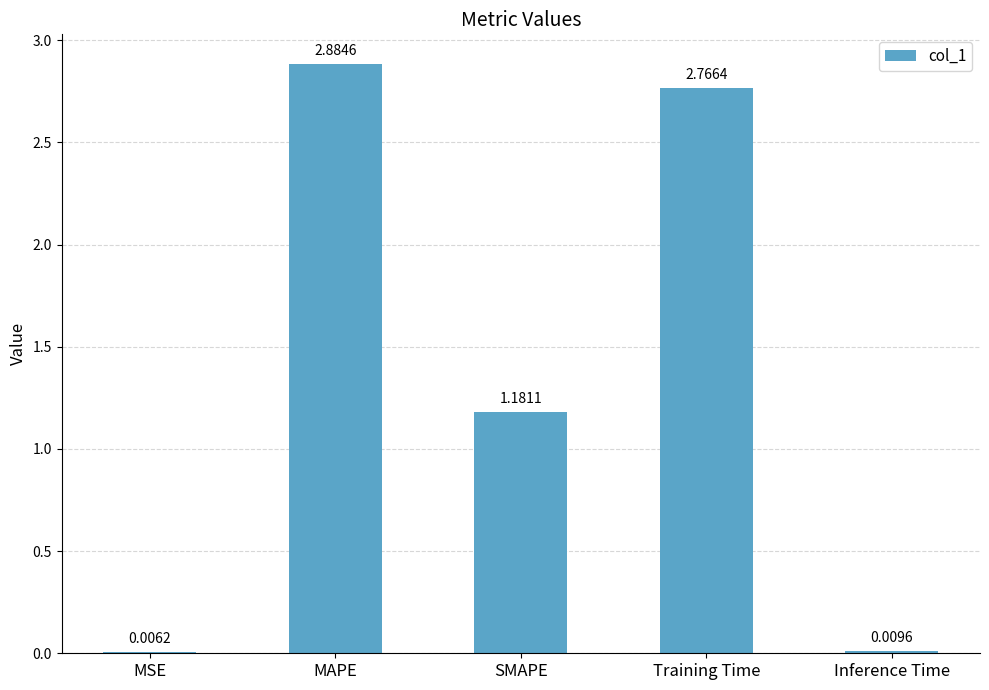

At which label is the value closest to 1?

SMAPE